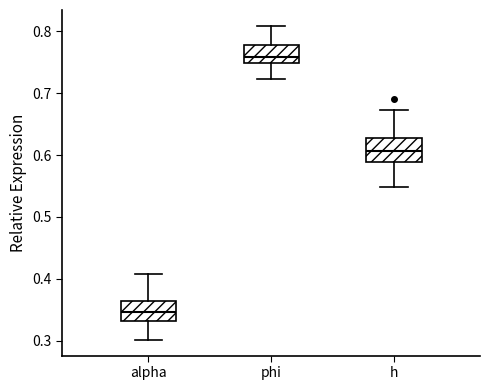

Reading left to right, read every box against the y-axis: the position of its median line, the range the box covers, and the ends of its whiskers. The values are not printed on the chart, so give them approximately, as read against the axis.

alpha: median 0.35, box 0.33 to 0.36, whiskers 0.30 to 0.41
phi: median 0.76, box 0.75 to 0.78, whiskers 0.72 to 0.81
h: median 0.61, box 0.59 to 0.63, whiskers 0.55 to 0.67